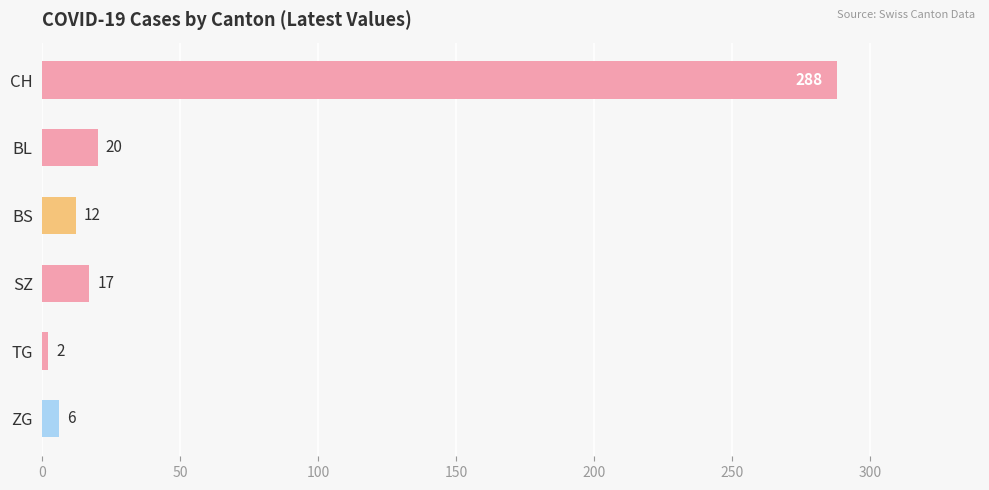

Which label corresponds to the largest value in the chart?

CH